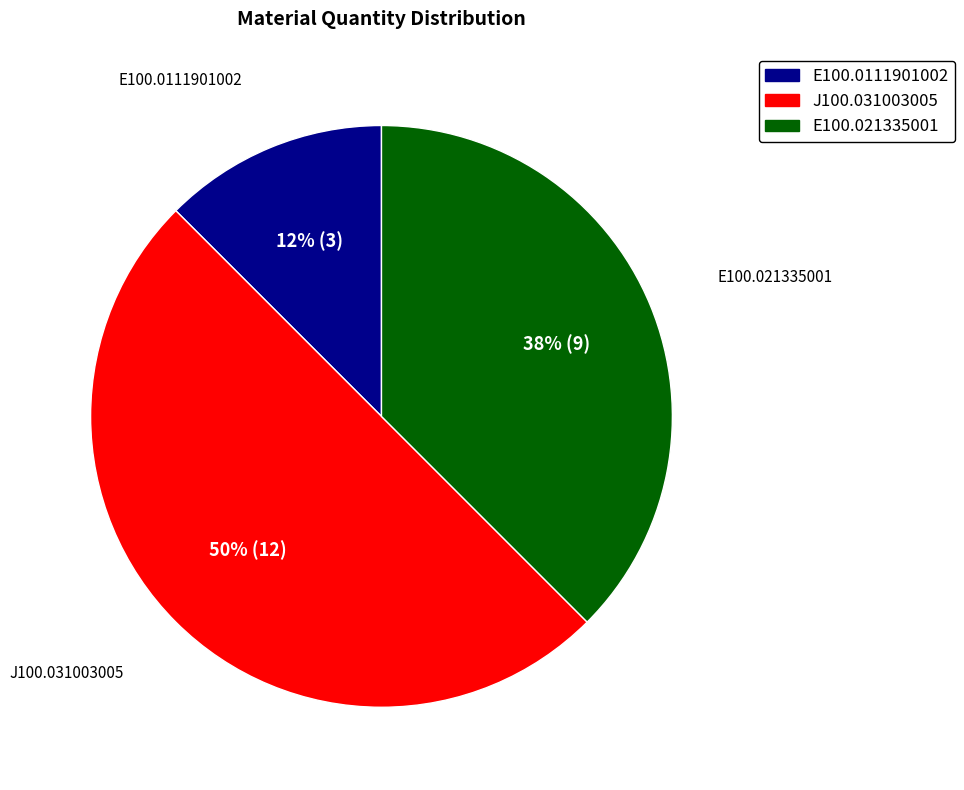

To the nearest percent, what is the combined percentage of E100.0111901002 and E100.021335001?

50%